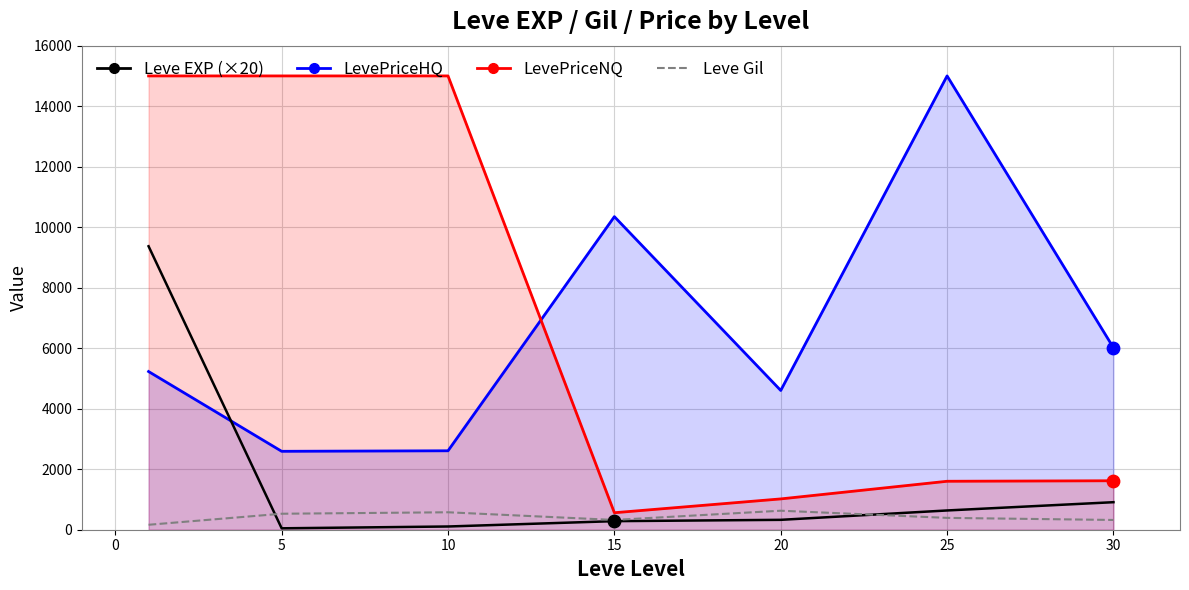

Which series has the largest total across all categories?

Leve EXP (×20)